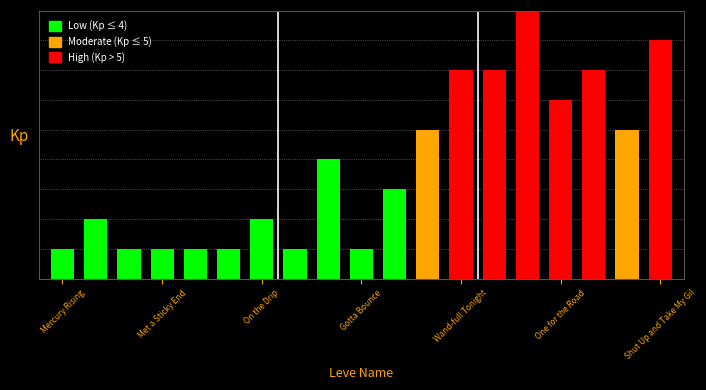

What is the value of the 17th bar from the left?

7